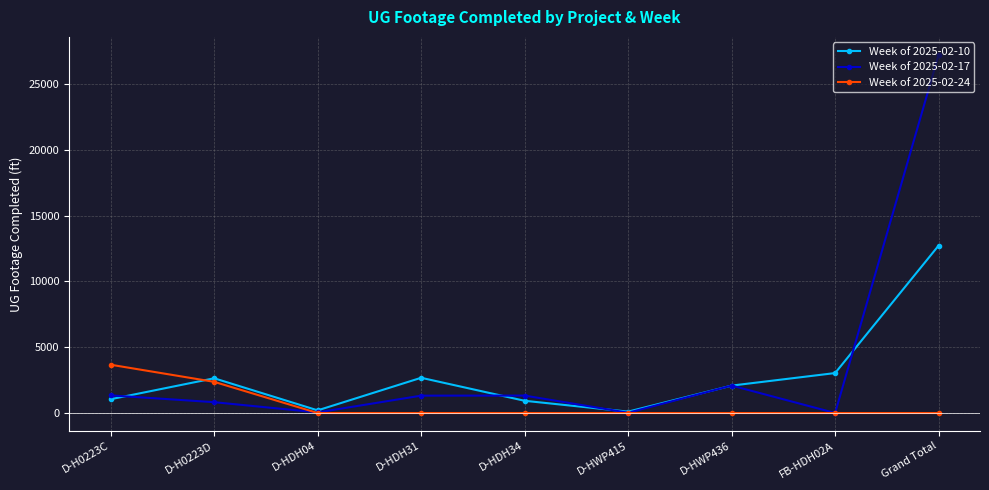

What is the total value across all series at D-HDH31?

3996